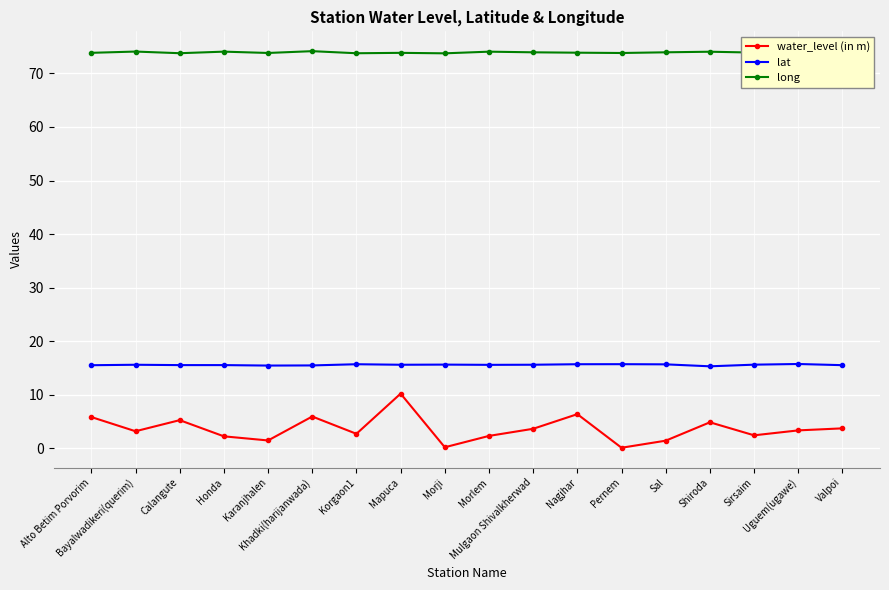

Which series has the widest spread of values?

water_level (in m)